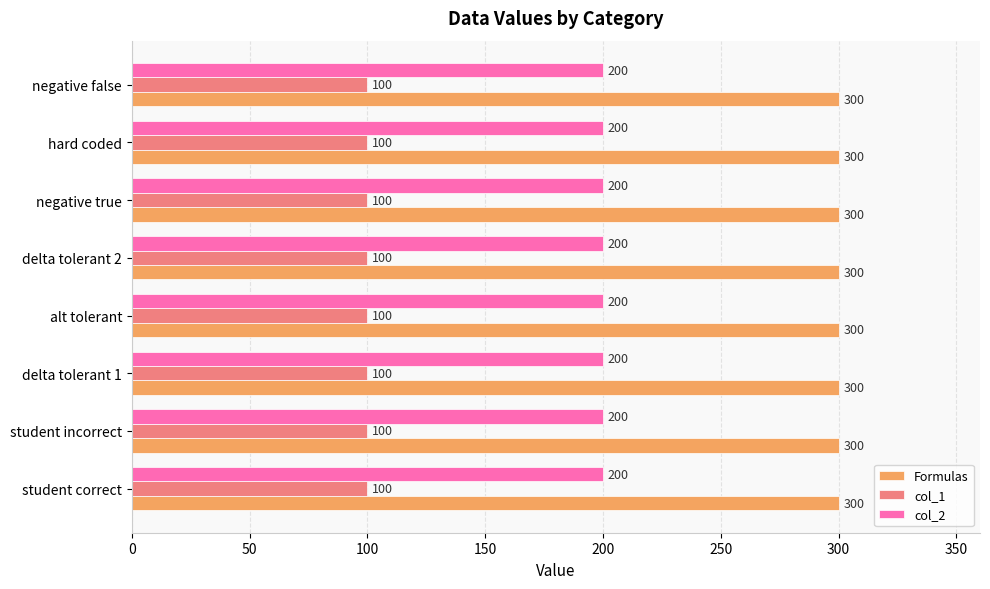

Is it true that col_2 equals 200 at alt tolerant?

True